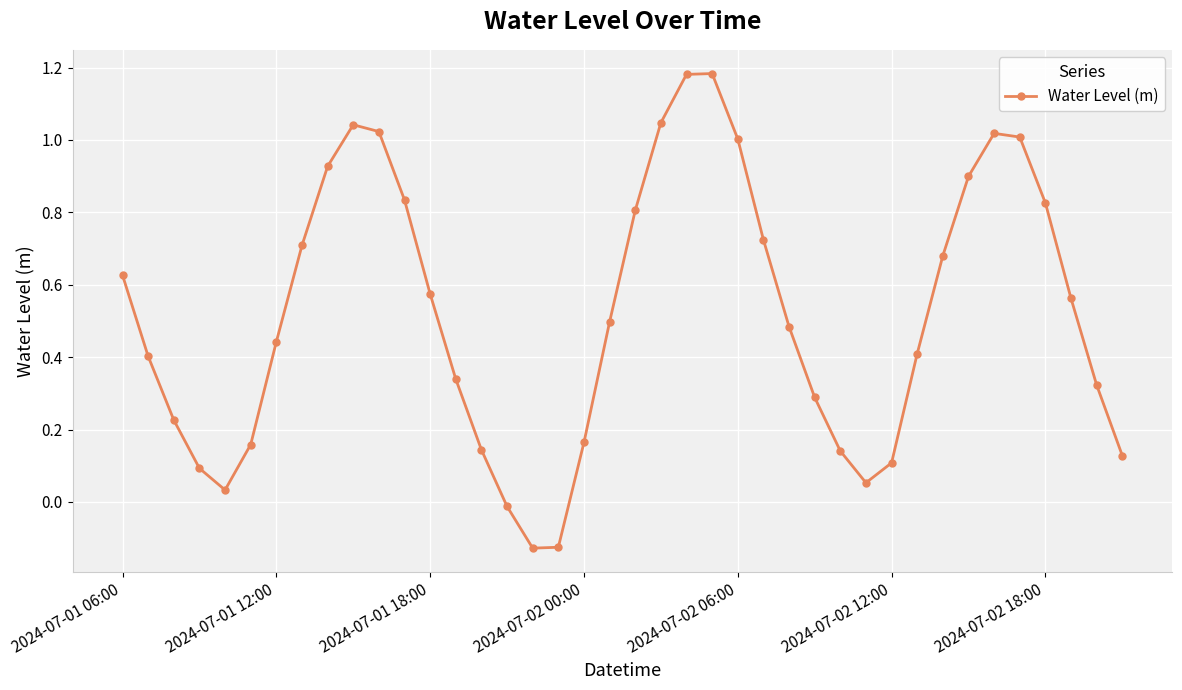

How many interior local peaks (higher than both neighbors) does the data have?

3